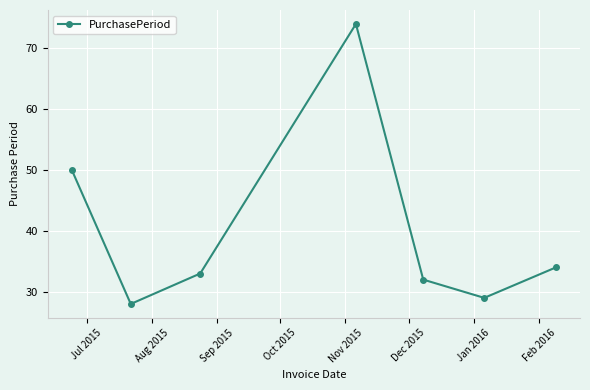

How many values are below 33?

3